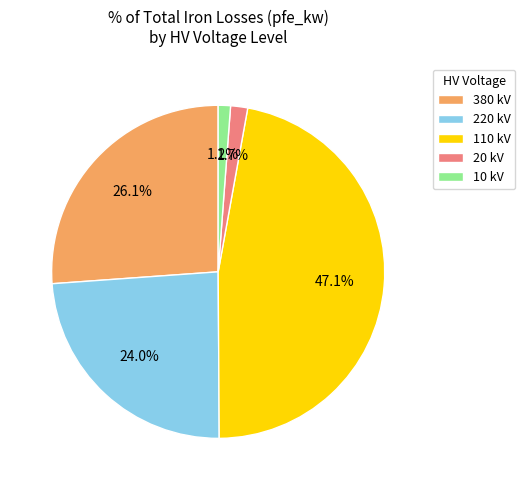

What percentage is NOT represented by 220 kV?

76.0%